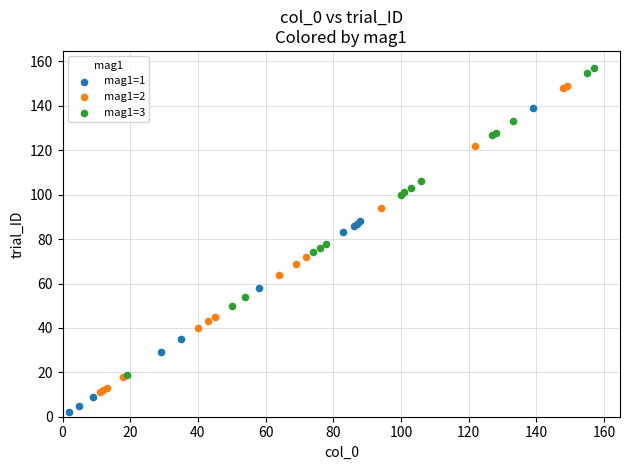

Which series reaches the minimum Y coordinate?

mag1=1